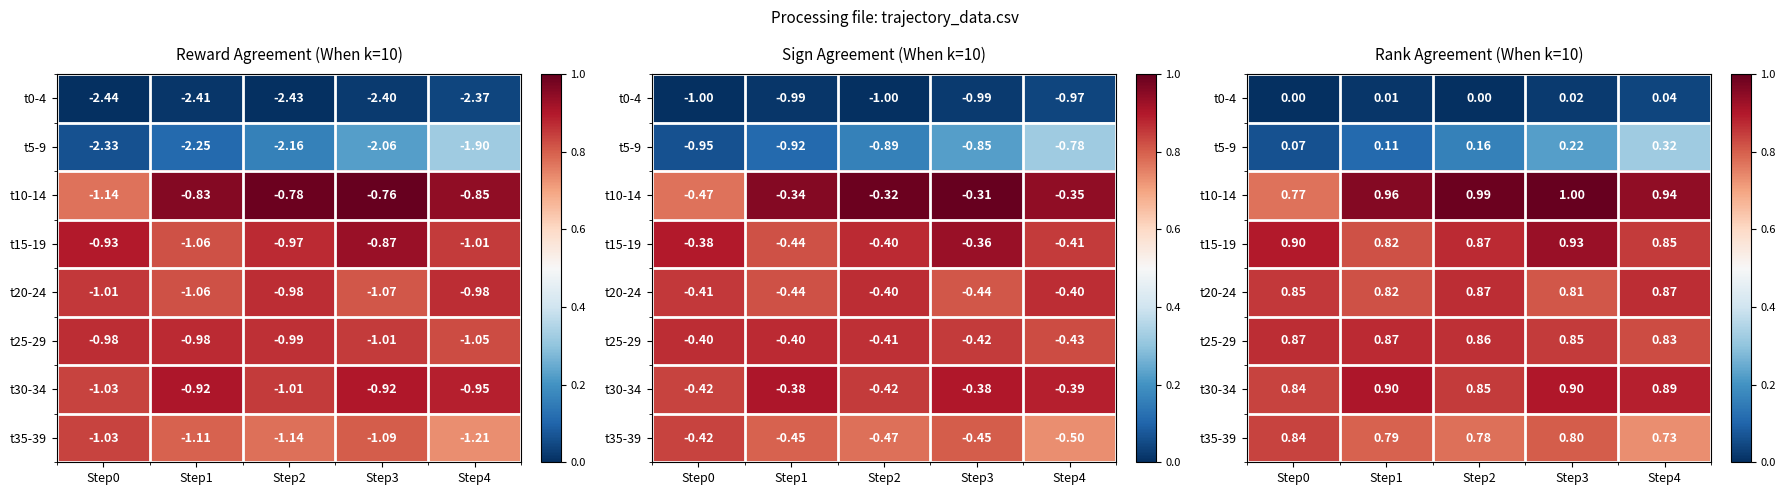

What is the sum of the t35-39 values at Step3 and Step0?

1.6